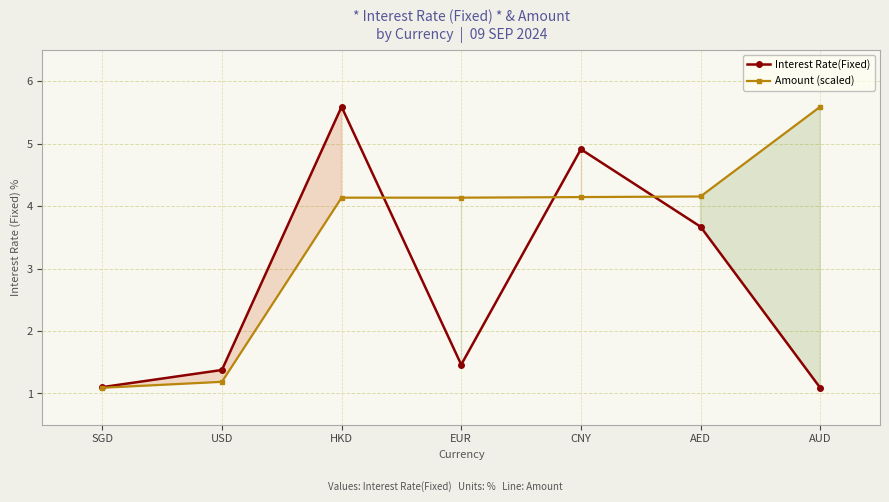

At which label does Amount (scaled) first exceed 4?

HKD